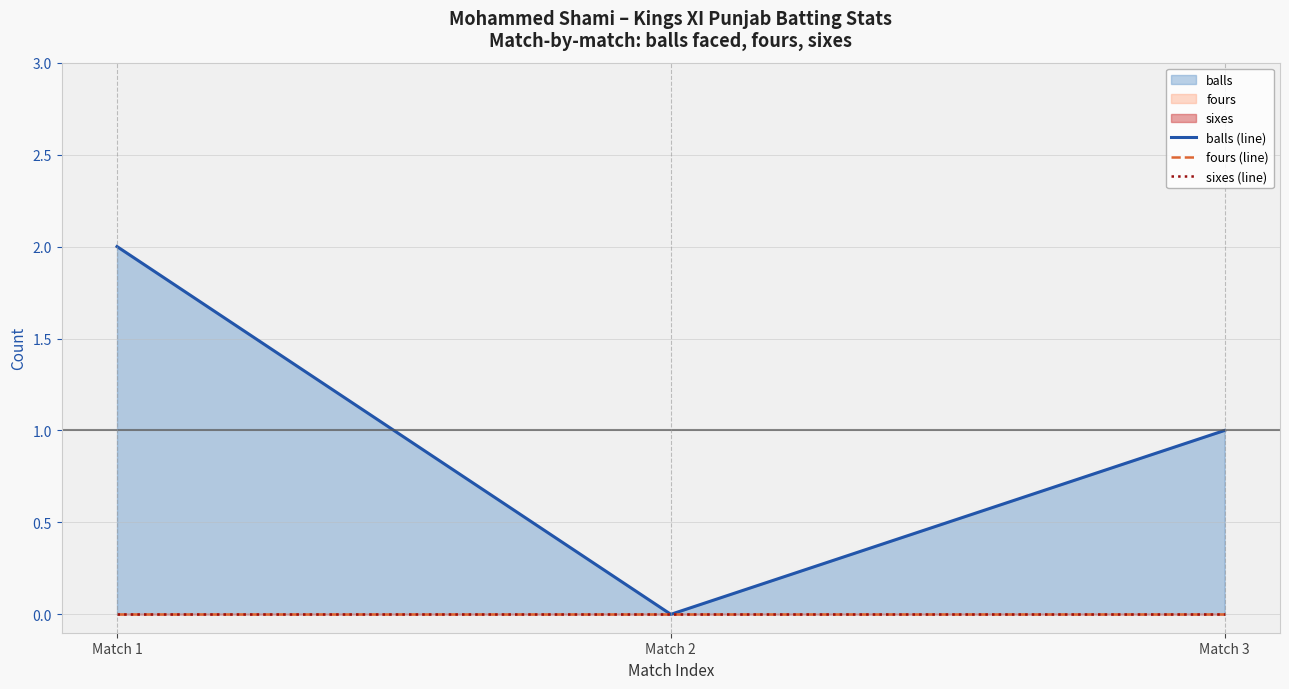

Reading right to left, list all the values displayed in this chart.

balls (line): 1	0	2
fours (line): 0	0	0
sixes (line): 0	0	0